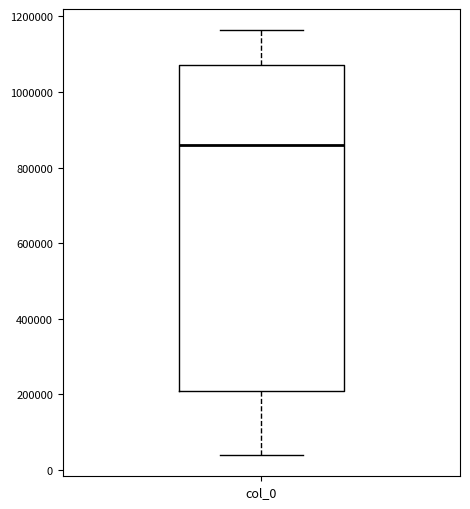

Transcribe this box plot: give where the median line is, the range the box spans, and where the two whiskers end, as read against the y-axis. The values are not printed on the chart, so give them approximately, as read against the axis.

median 860000, box 200000 to 1080000, whiskers 40000 to 1160000